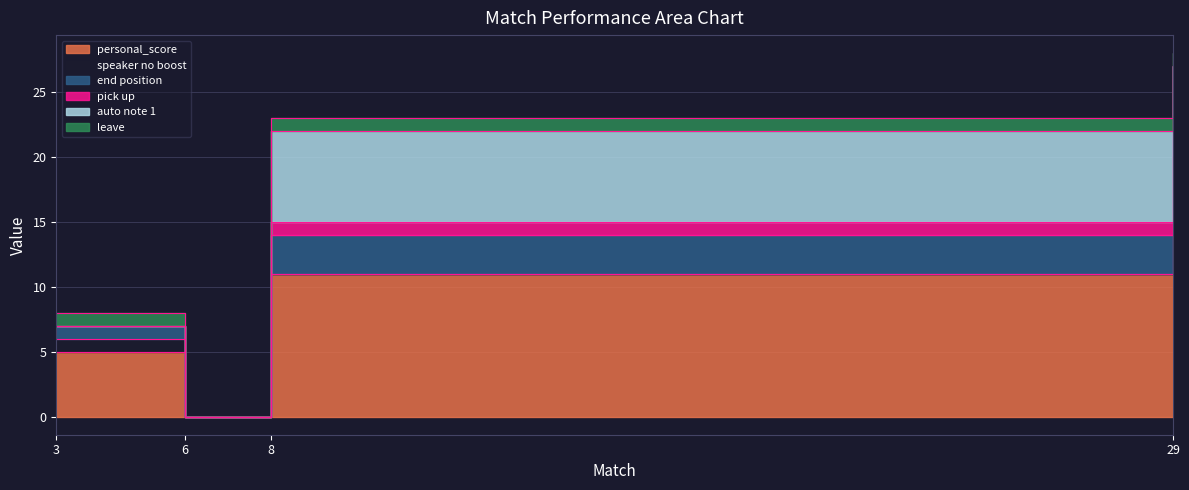

At how many categories does at least one series exceed 1?

3